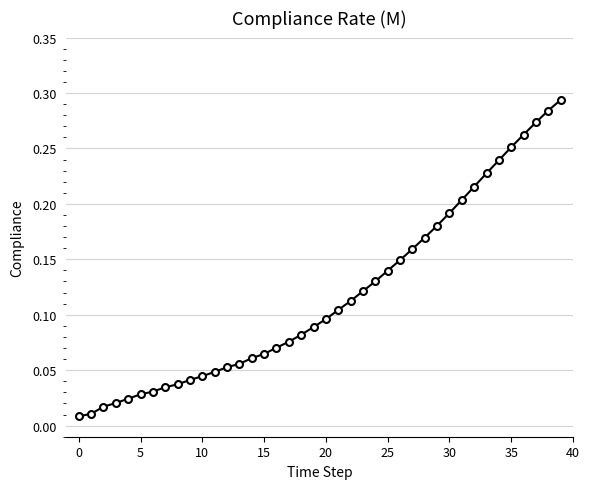

What is the sum of all values?

4.7